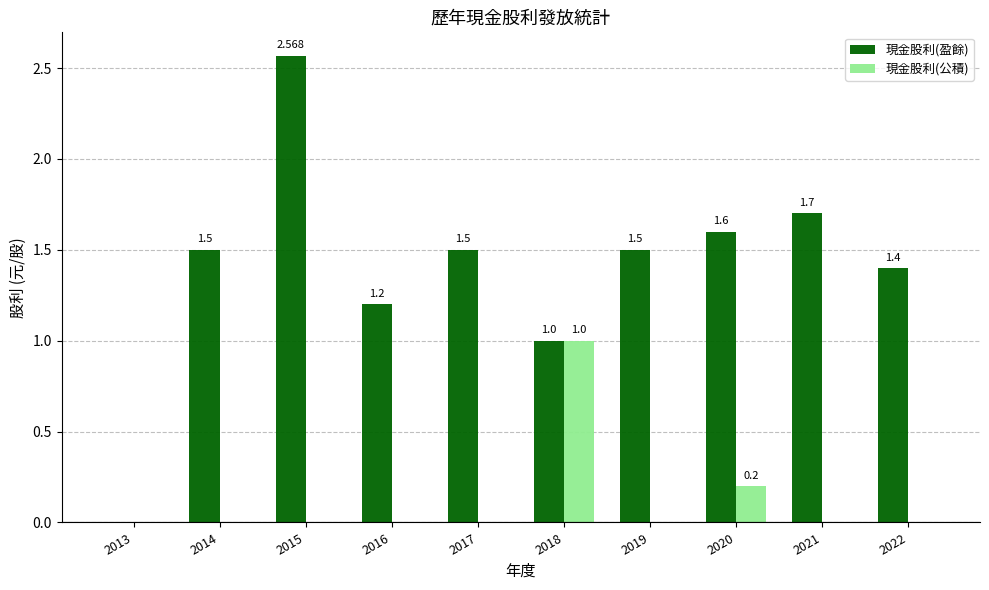

How many groups of bars are there?

10